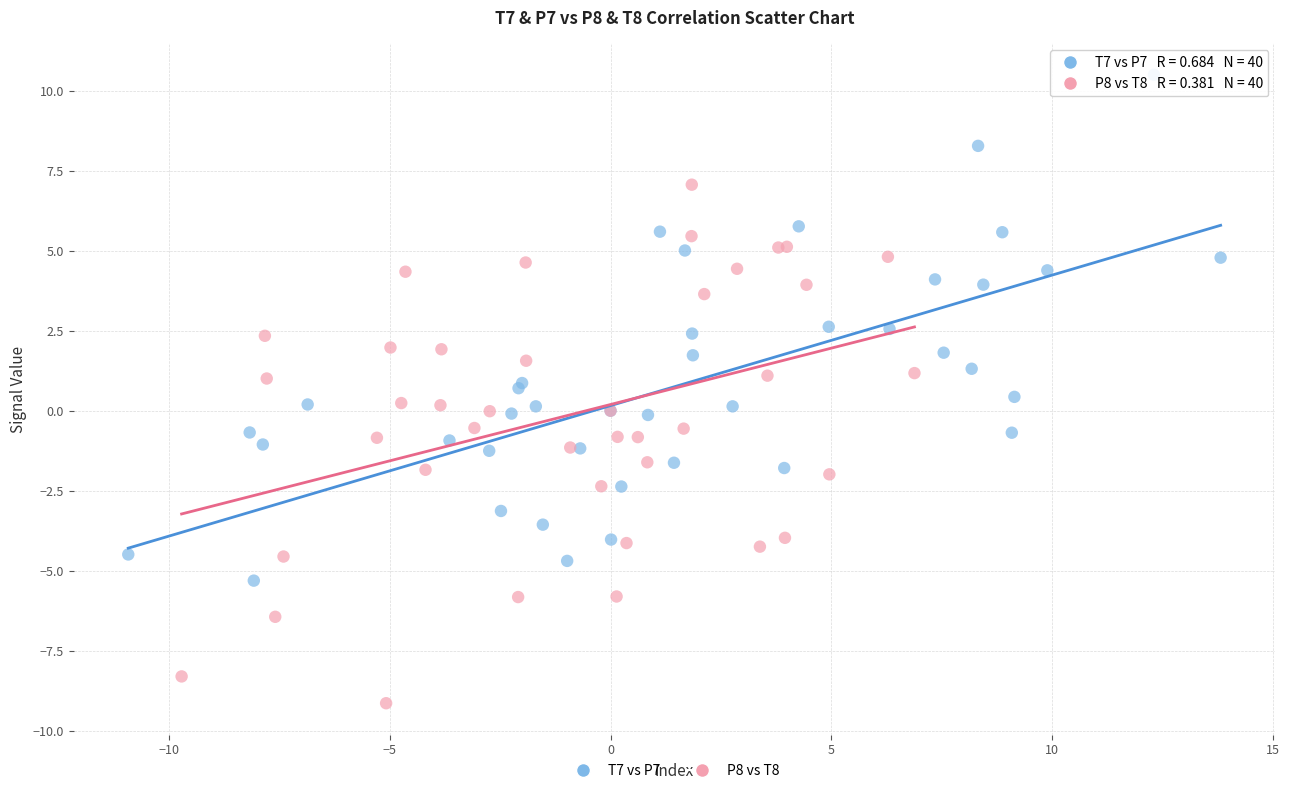

Which series contains the lowest Y value?

P8 vs T8